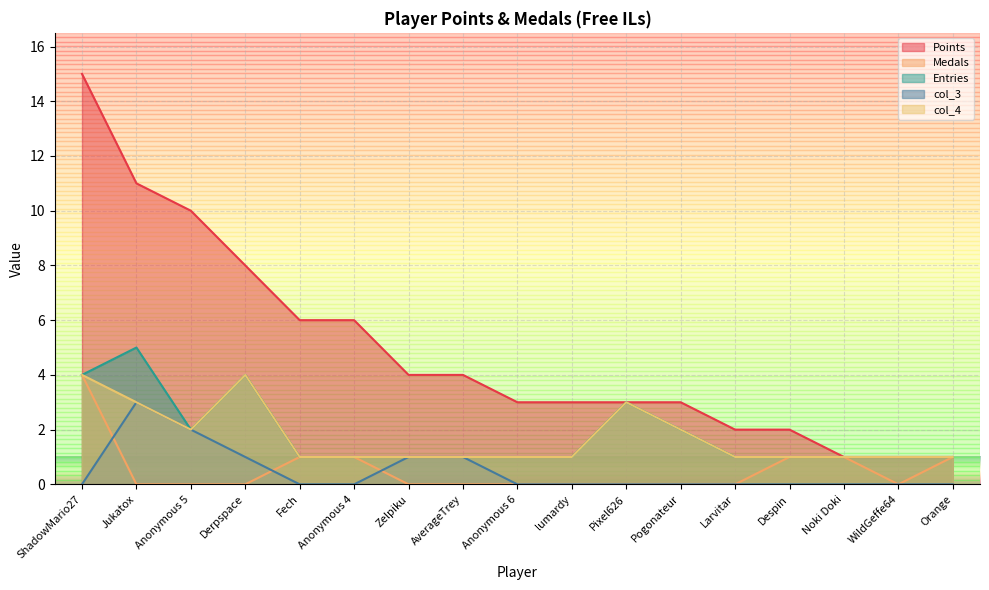

Where is col_4 nearest to the value 2?

Anonymous 5